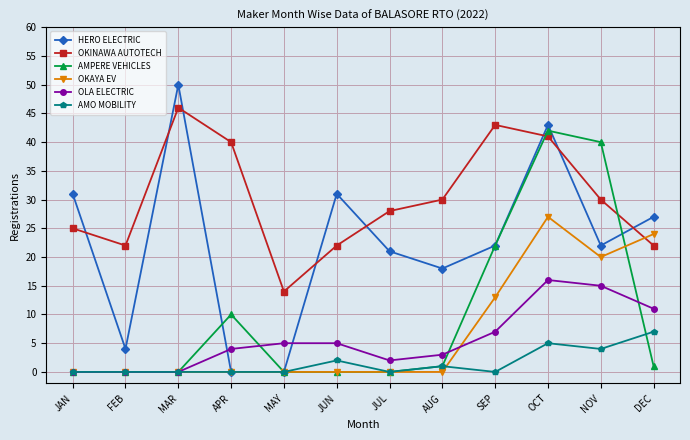

What is the total value across all series at SEP?

107